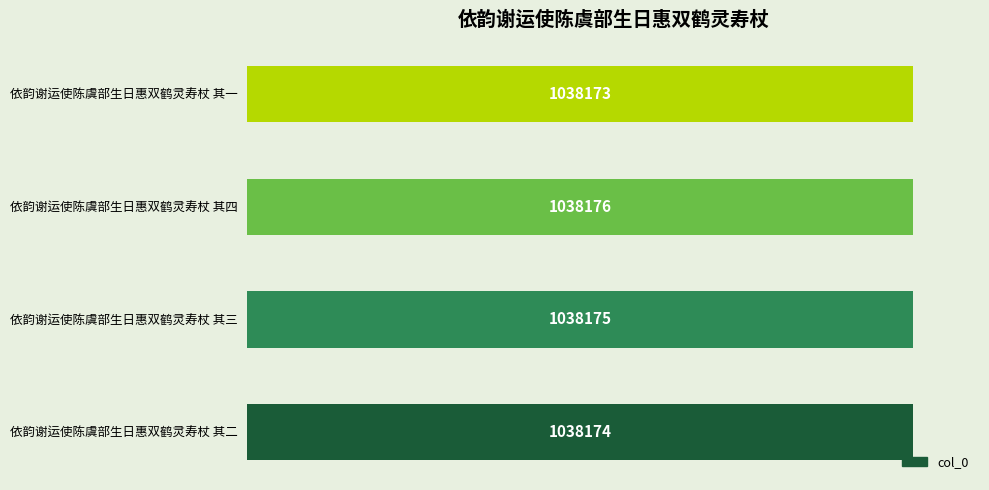

Does the chart contain any negative values?

No